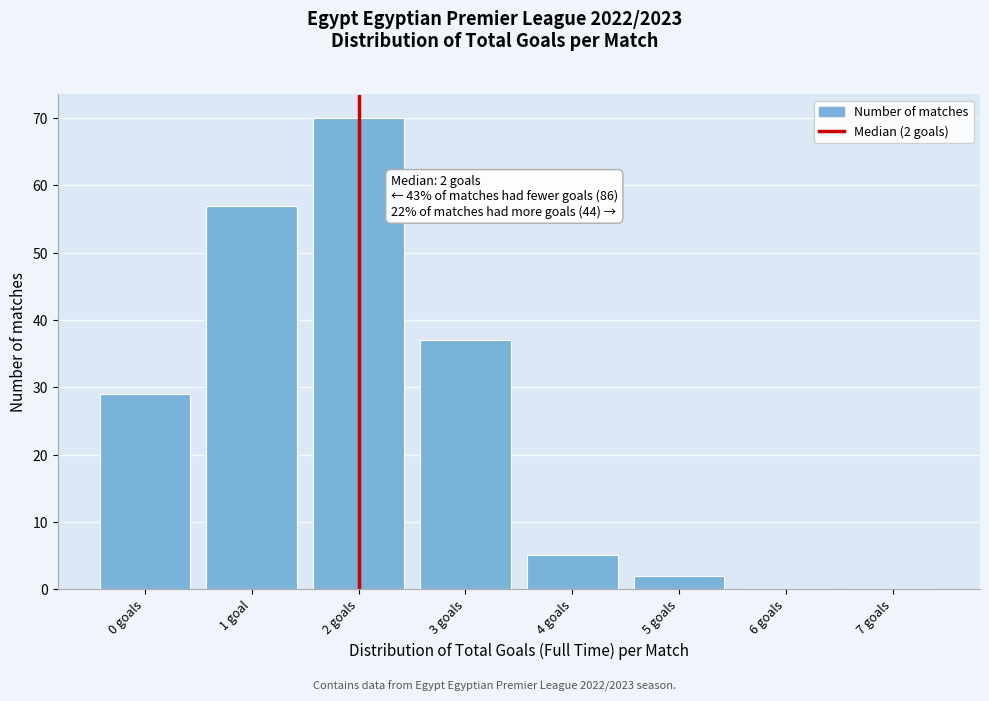

Reading left to right, list all the values displayed in this chart.

0 goals=29	1 goal=57	2 goals=70	3 goals=37	4 goals=5	5 goals=2	6 goals=0	7 goals=0